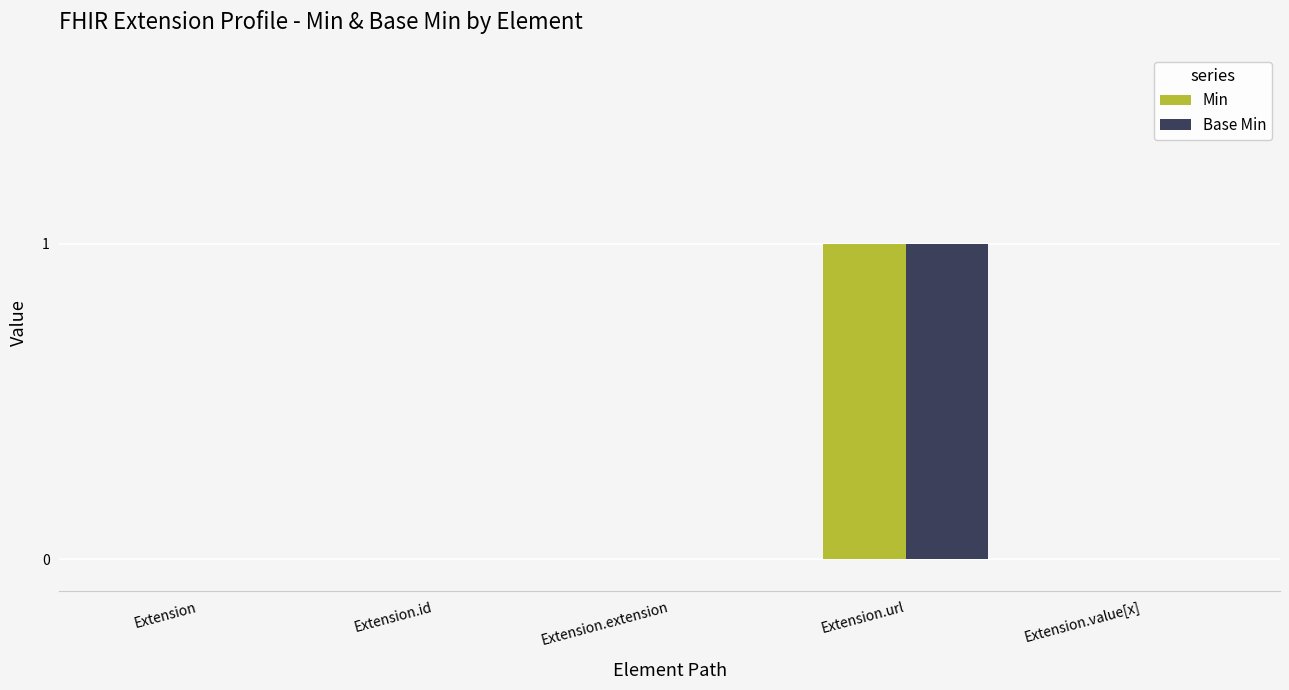

How many Min values are between 0 and 1?

5